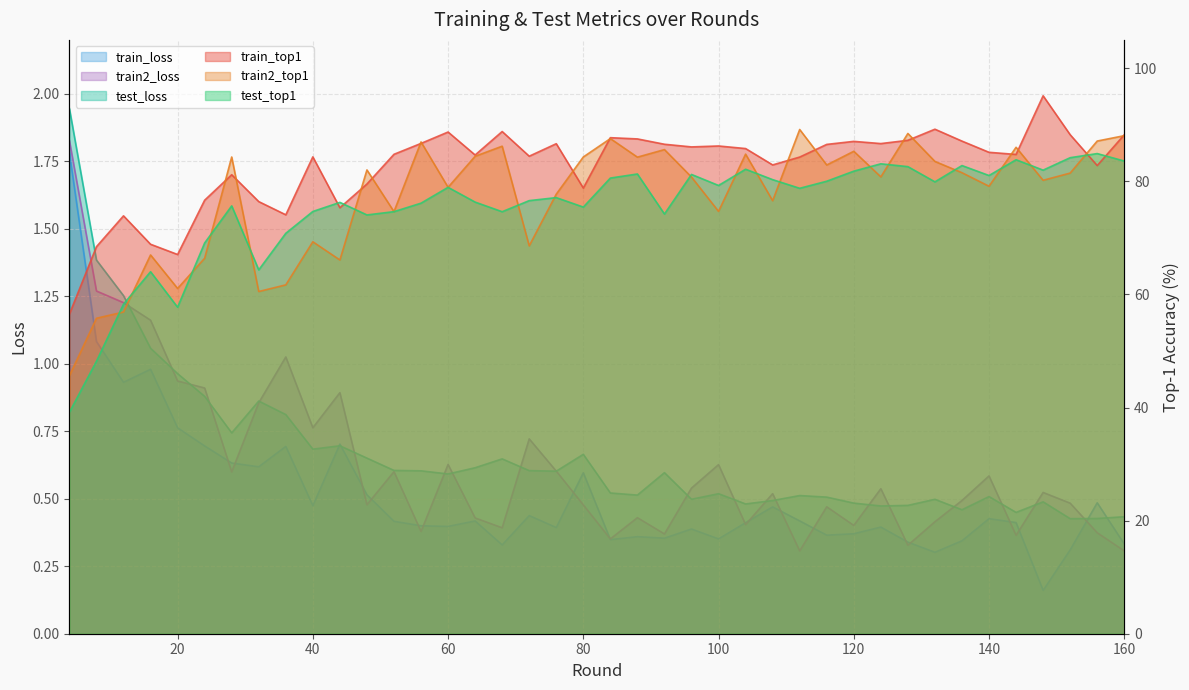

What is the total value across all series at 108?

241.2